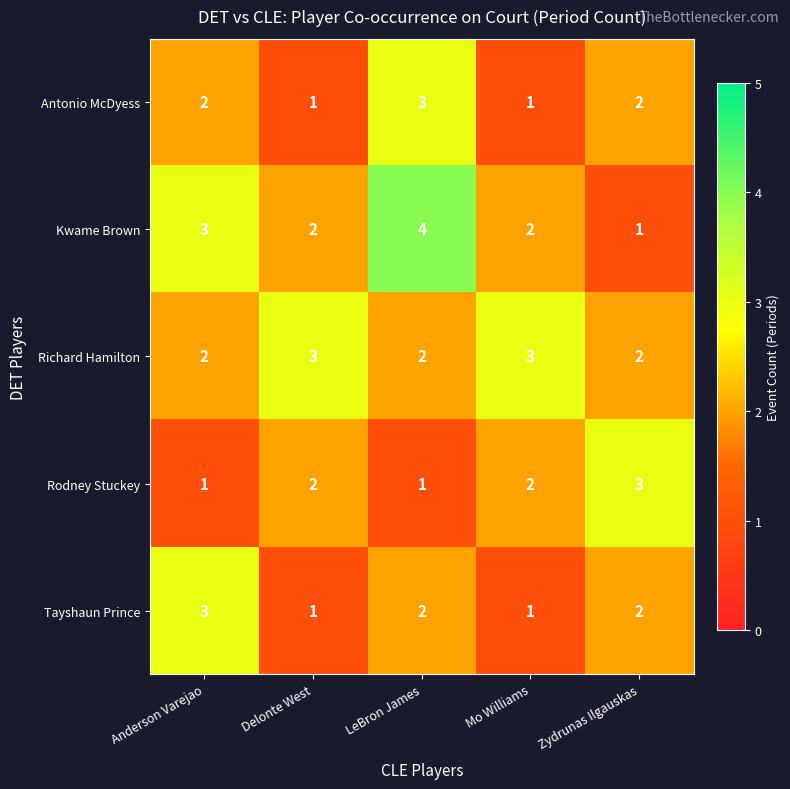

Which series has the widest spread of values?

Kwame Brown